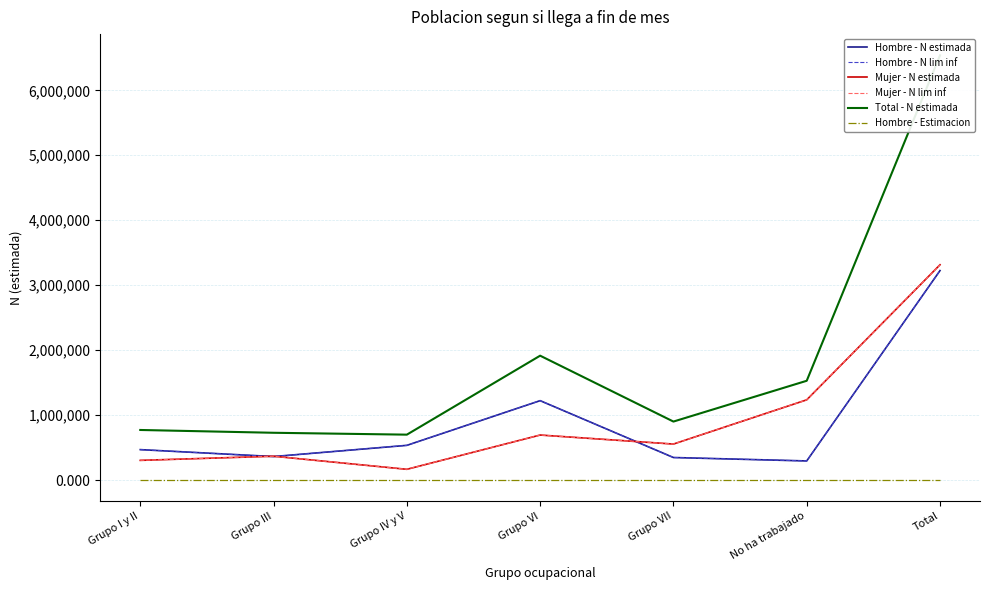

How many interior local peaks does the Hombre - N estimada series have?

1